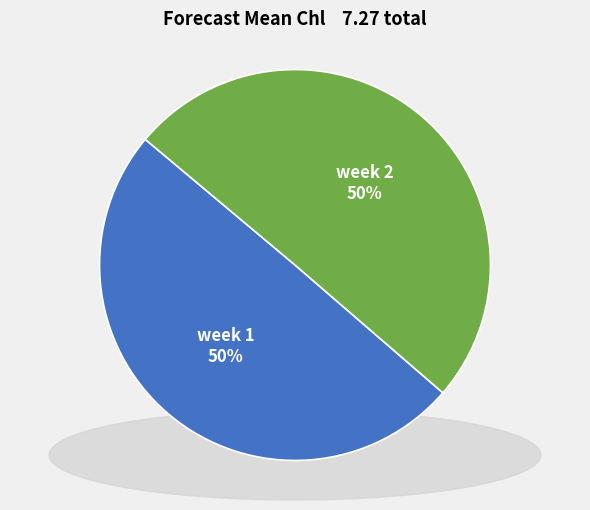

What is the ratio of the value at week 1 to the value at week 2?

1.0